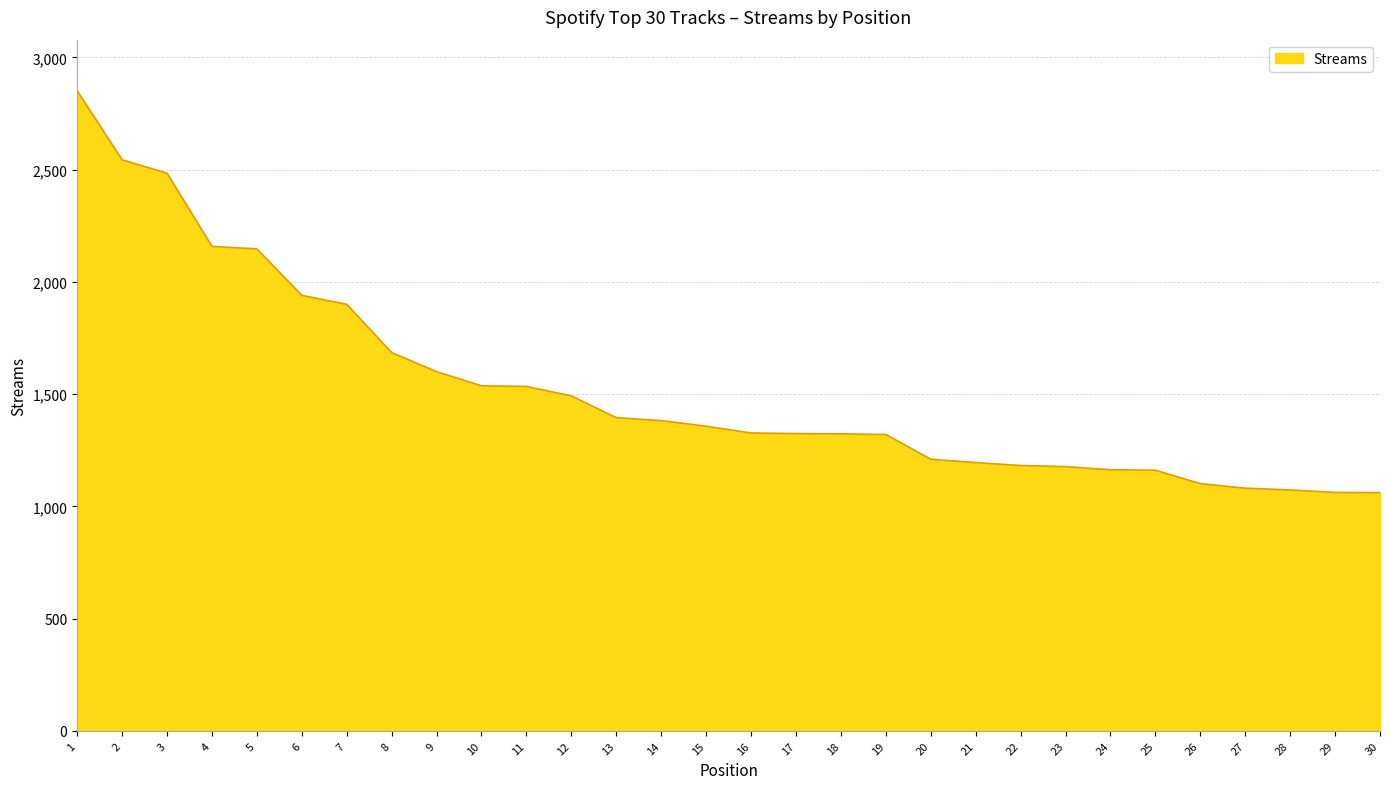

The value at 27 is 1081. True or false?

True